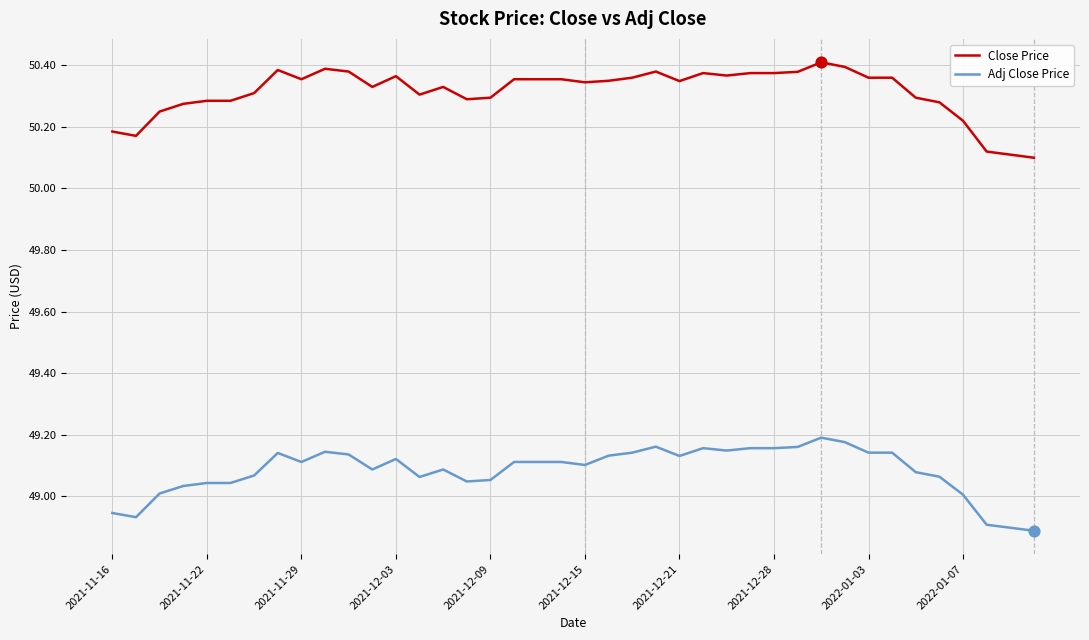

Which series has the largest total across all categories?

Close Price